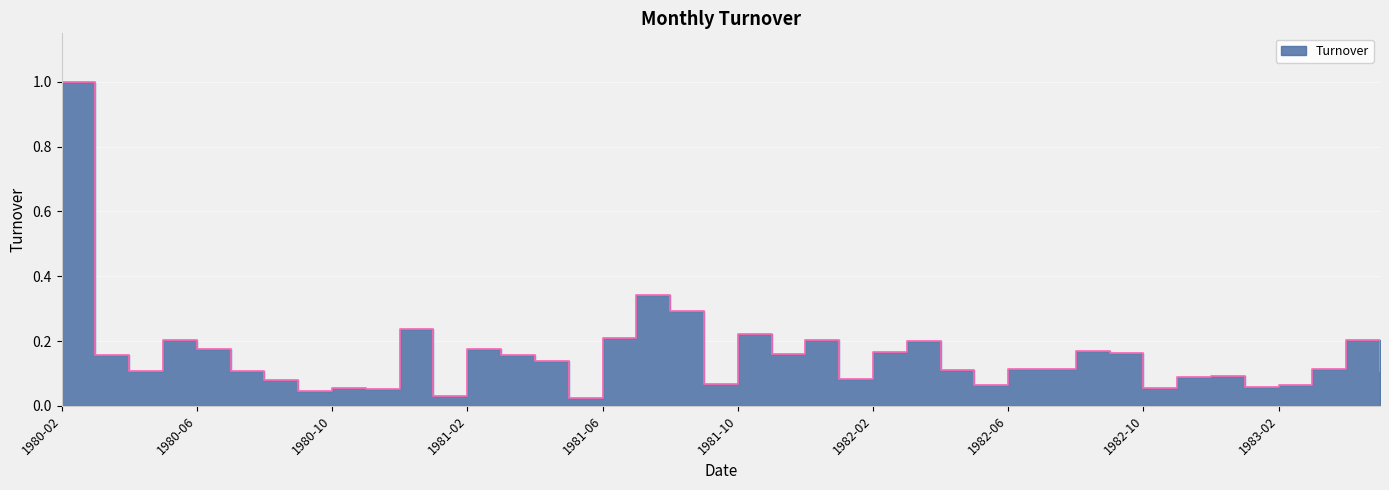

The value at 1982-12 is 0.0. True or false?

False